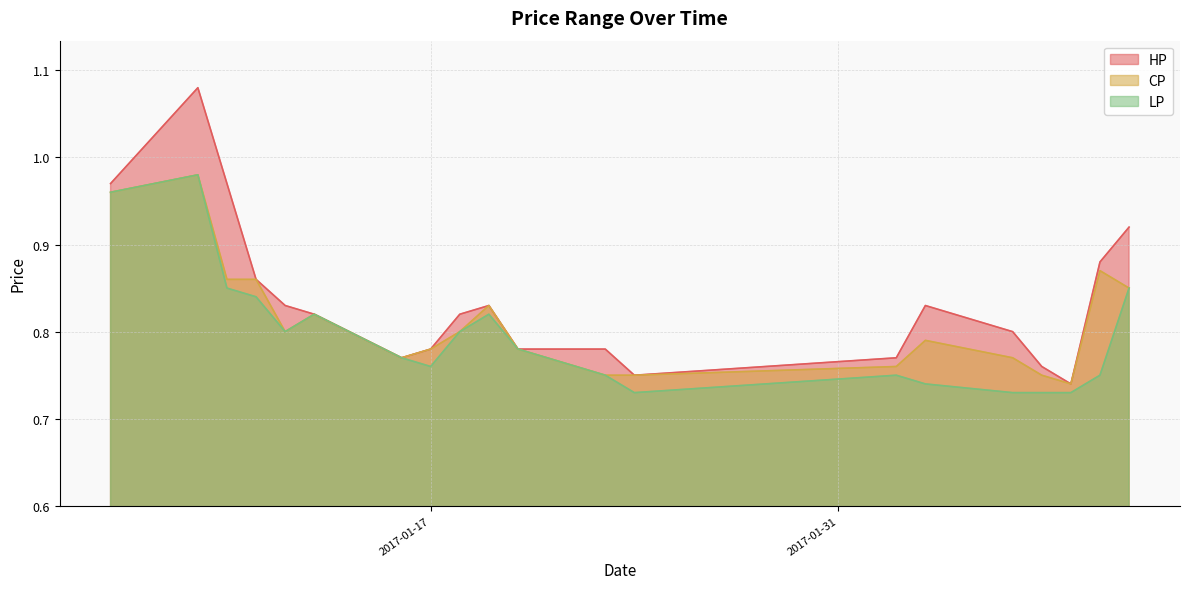

At which category does CP reach its first local valley?

2017-01-12